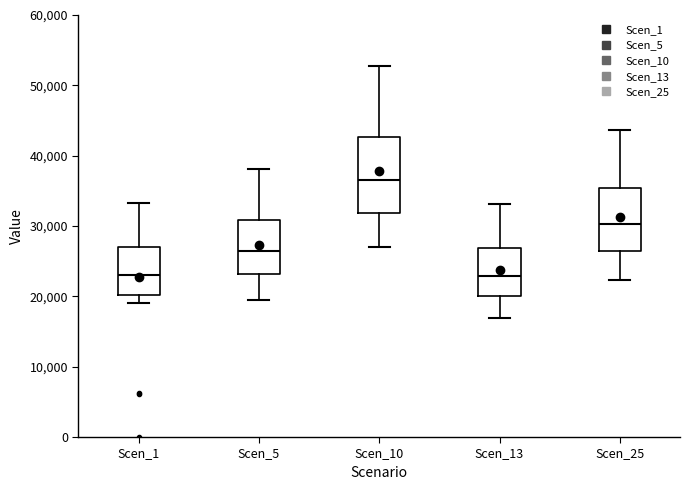

Which box's median line is the highest?

Scen_10